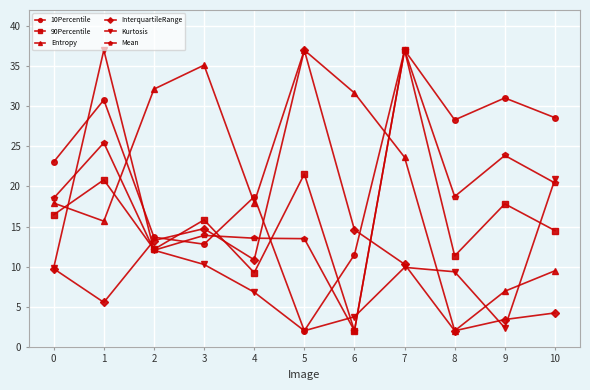

At which category is the sum across all series the highest?

7